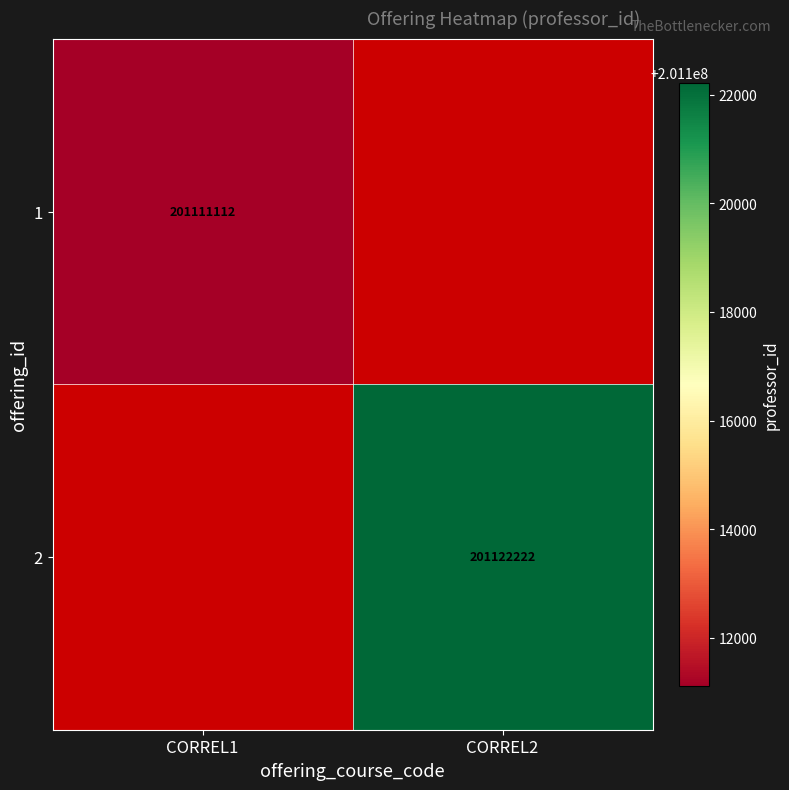

Is it true that 2 equals 348913530 at CORREL2?

False